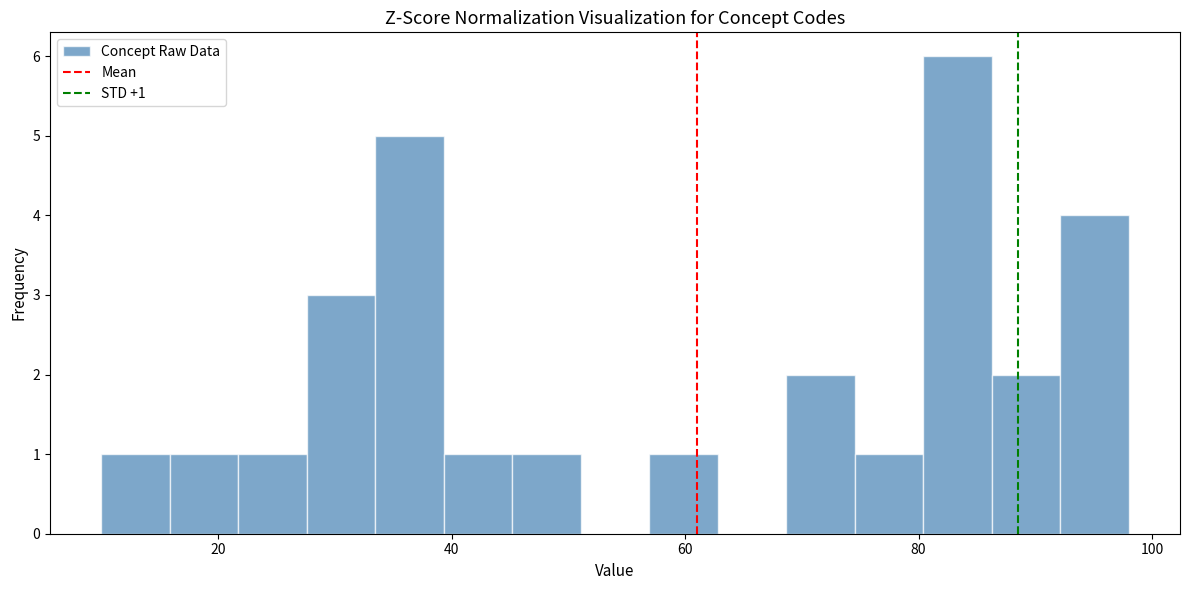

Read against the x-axis, roughly where is the centre of the tallest bar?

84